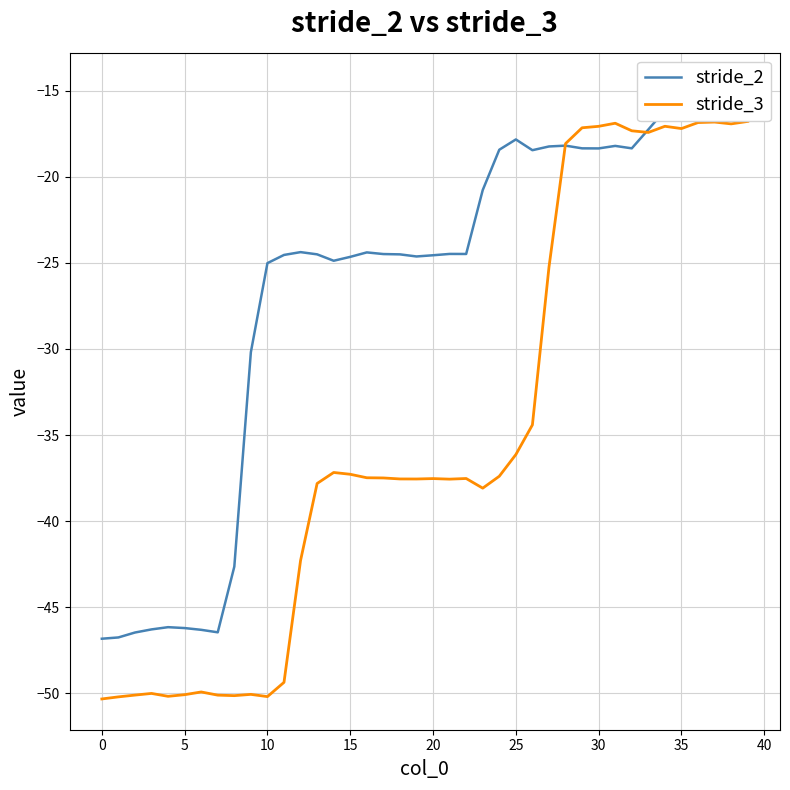

Does the chart have visible grid lines?

Yes